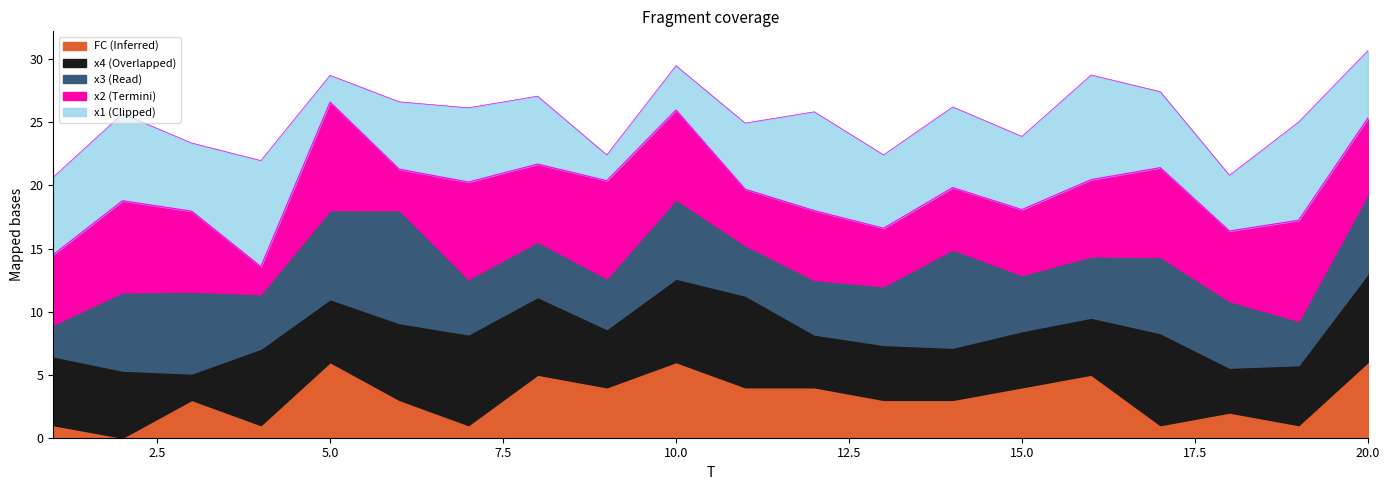

What is the highest value of the x3 series?

9.0